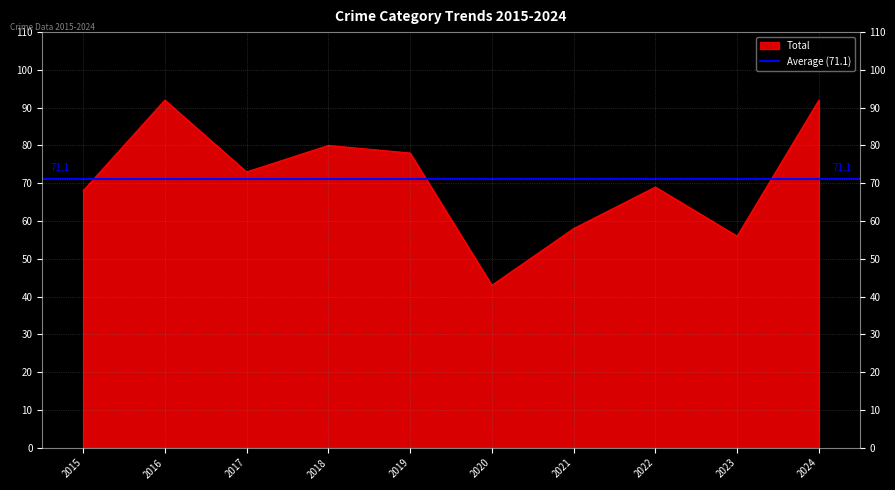

The Total series shows 154 at 2016. True or false?

False